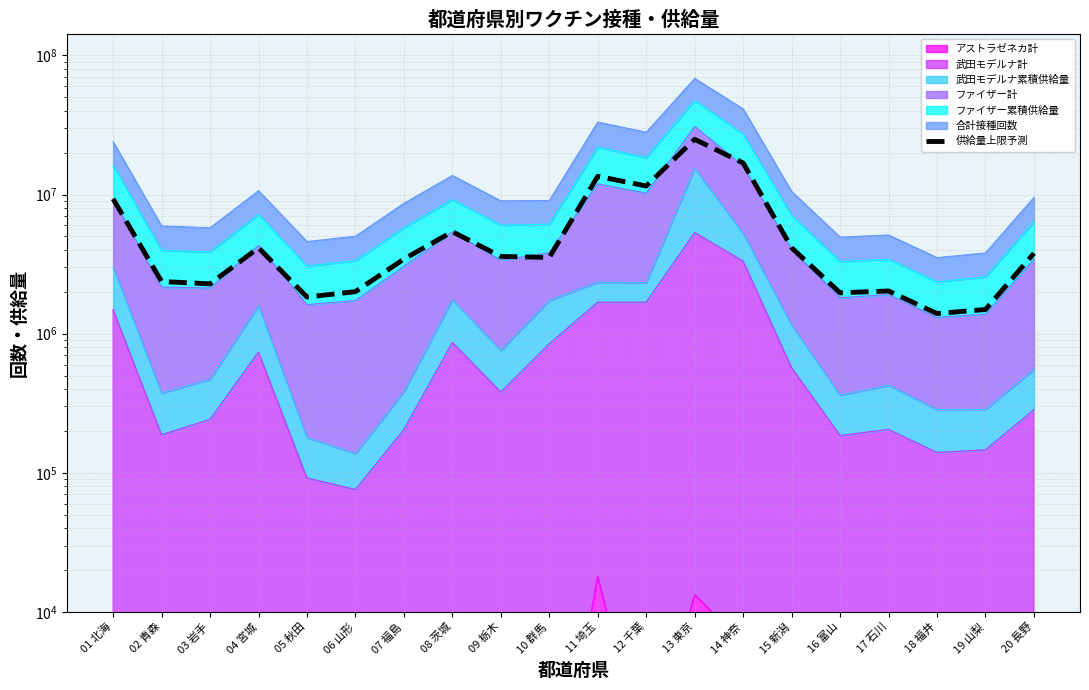

List the labels in order of value, smallest first.

18 福井, 19 山梨, 05 秋田, 16 富山, 06 山形, 17 石川, 03 岩手, 02 青森, 07 福島, 10 群馬, 09 栃木, 20 長野, 04 宮城, 15 新潟, 08 茨城, 01 北海, 12 千葉, 11 埼玉, 14 神奈, 13 東京